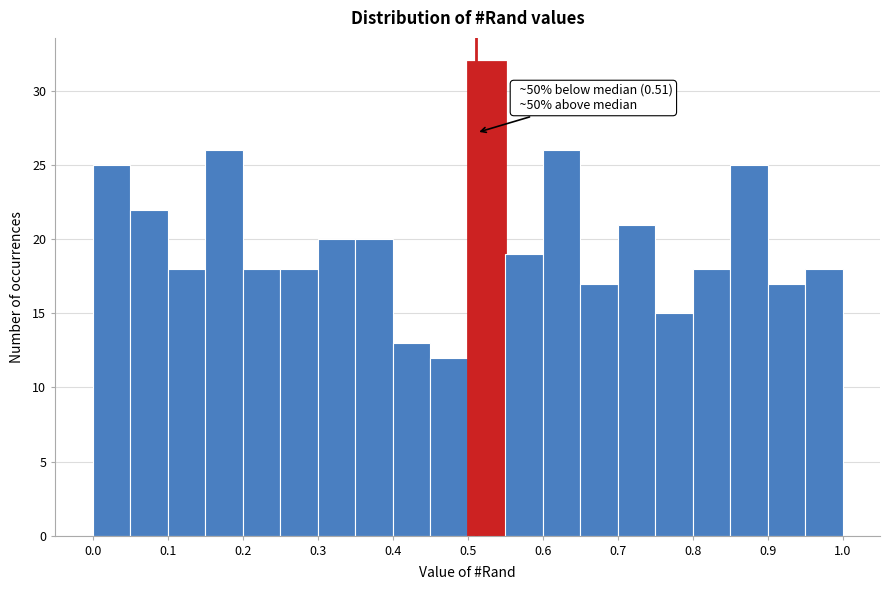

Which range on the x-axis has the tallest bar?

0.50 to 0.55